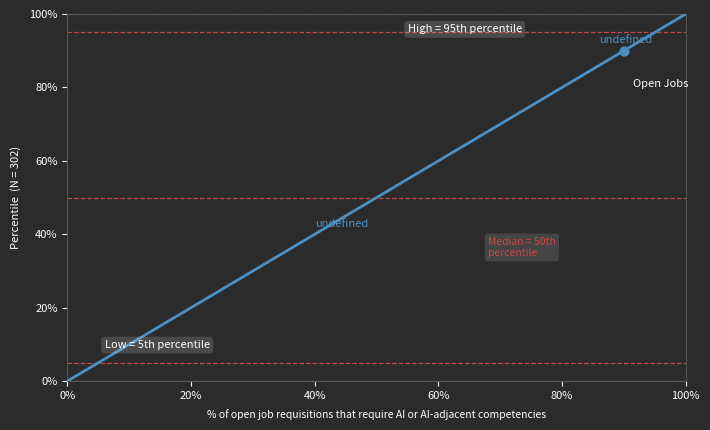

What is the greatest value displayed?

100